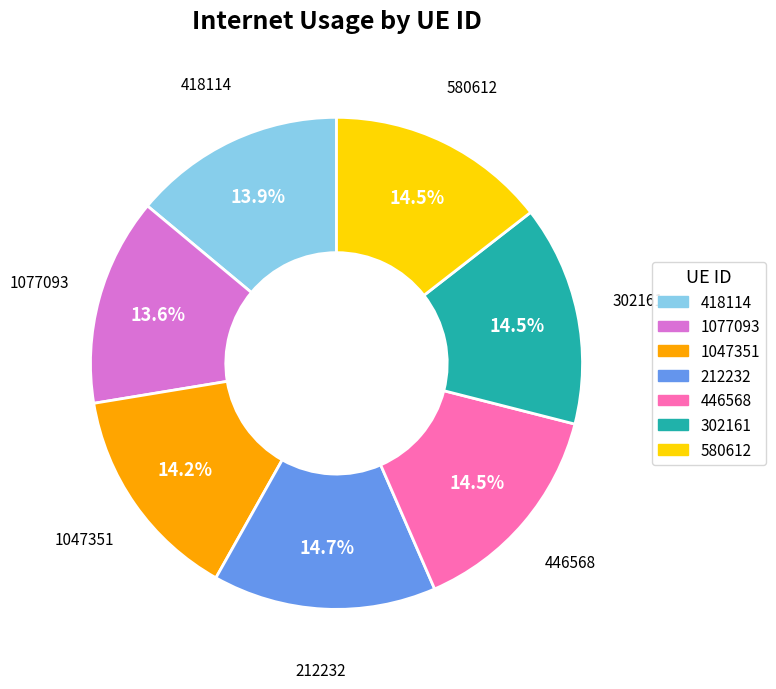

Count the number of slices in the pie.

7